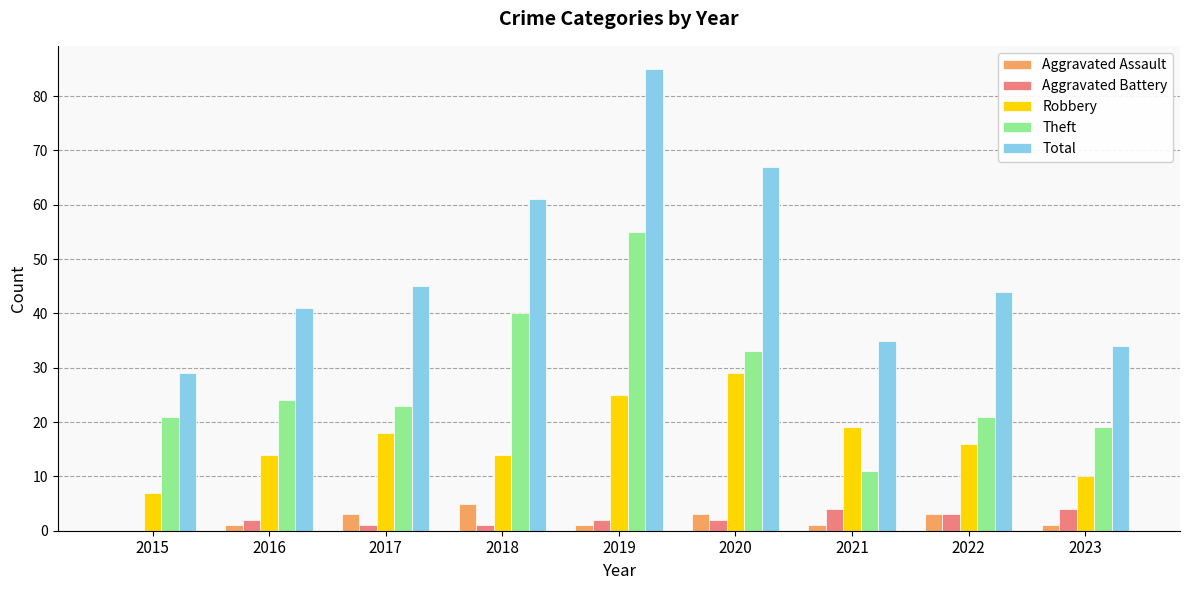

Is the value of Aggravated Battery at 2022 greater than the value of Theft at 2015?

No